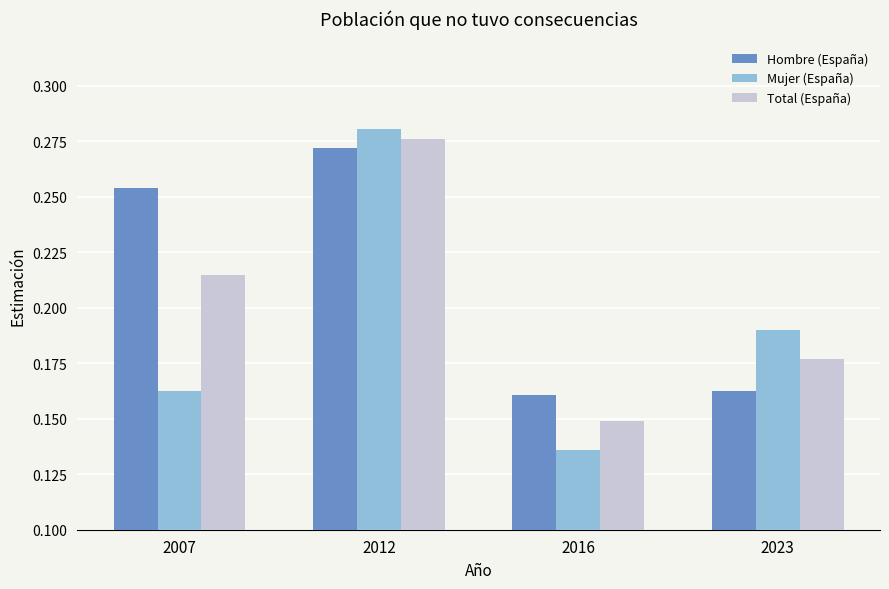

Is the value of Mujer (España) at 2023 greater than the value of Hombre (España) at 2007?

No